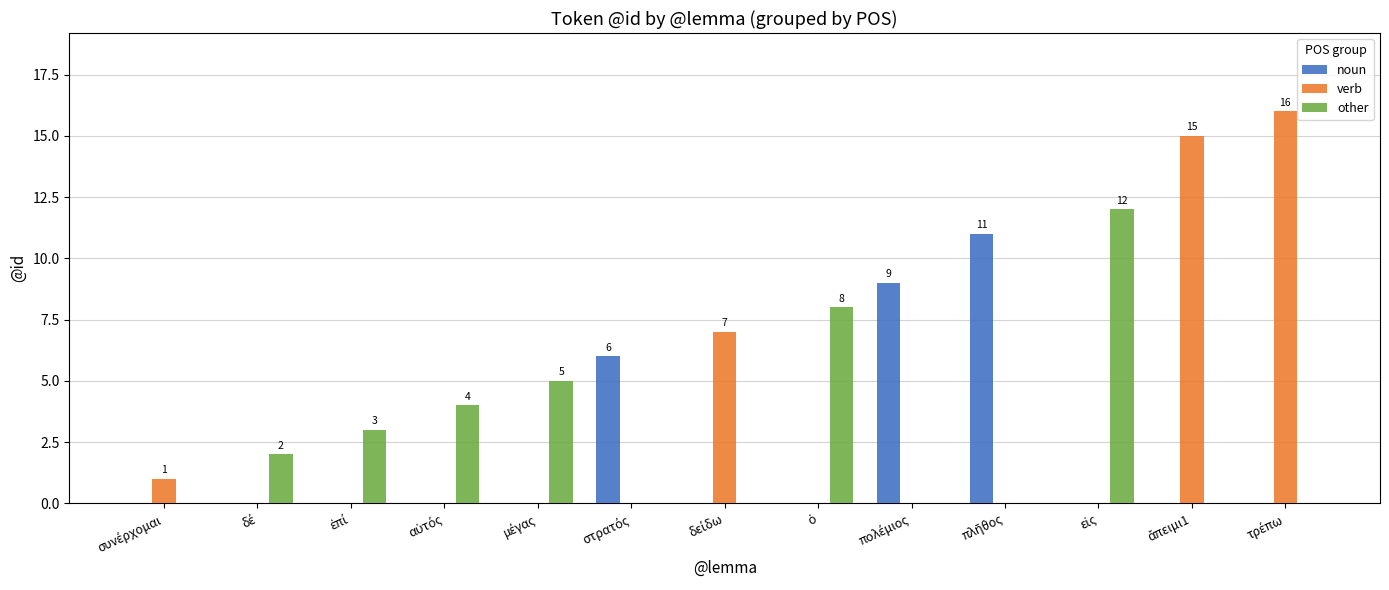

What is the maximum value shown in the chart?

16